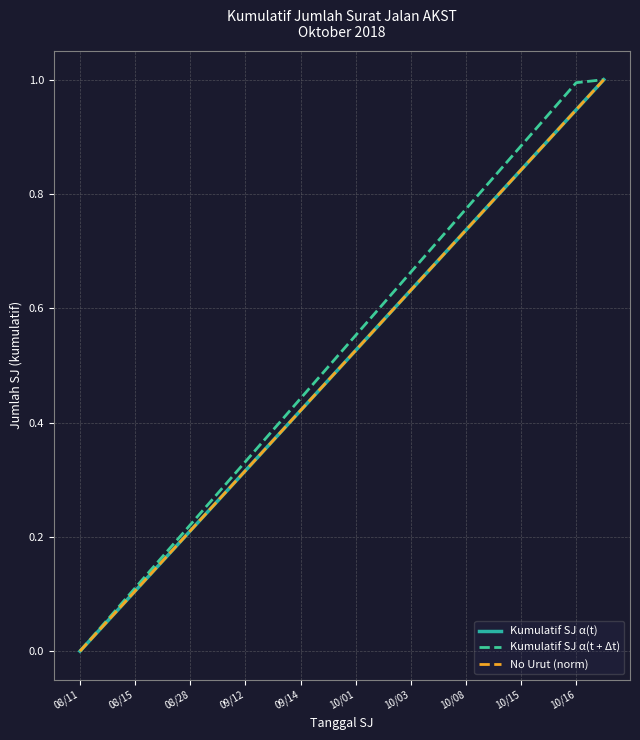

What is the value of the Kumulatif SJ α(t) point at the 6th from the left?

0.3